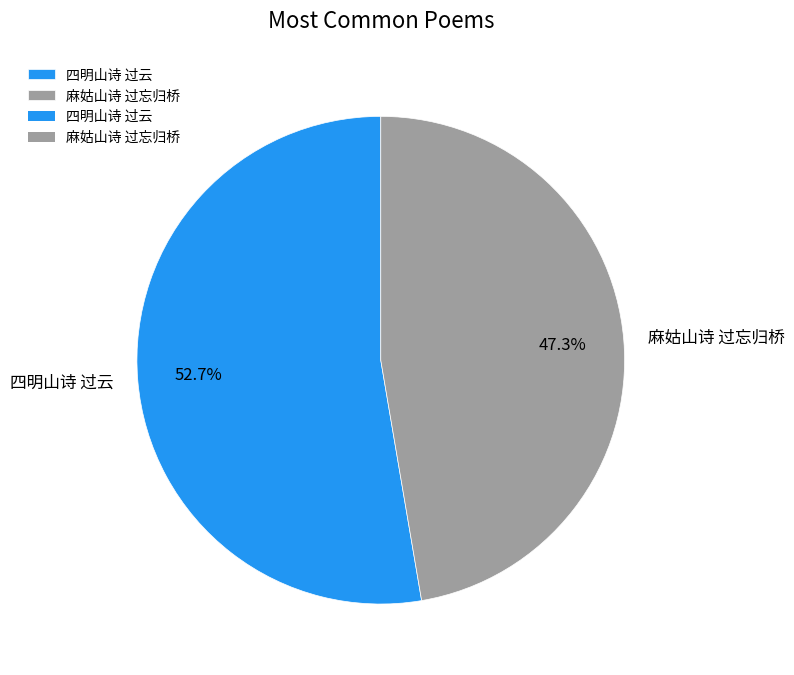

What is the largest slice in the pie chart?

四明山诗 过云